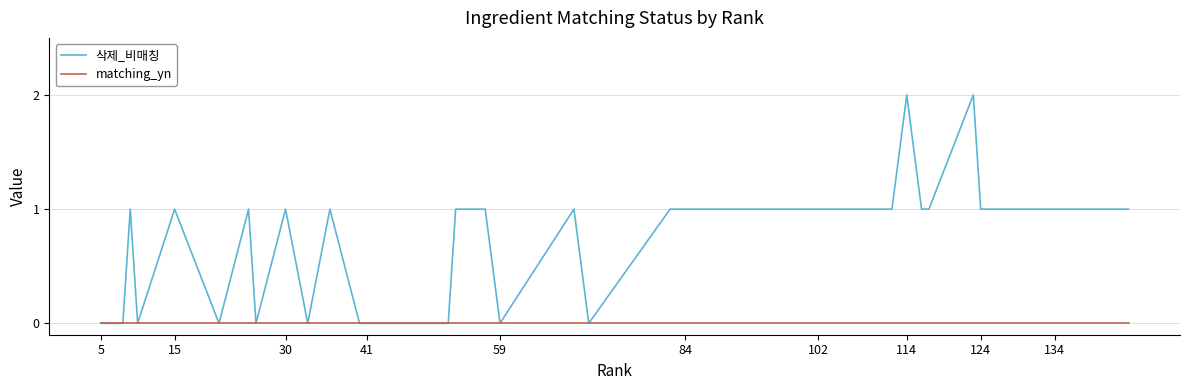

Rank the series by their maximum value, from highest to lowest.

삭제_비매칭, matching_yn